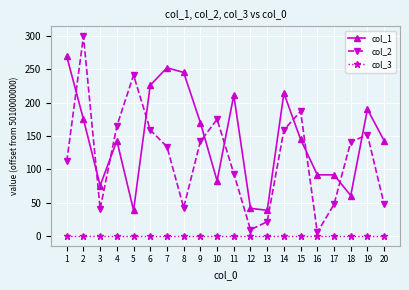

What is the greatest value displayed?

299